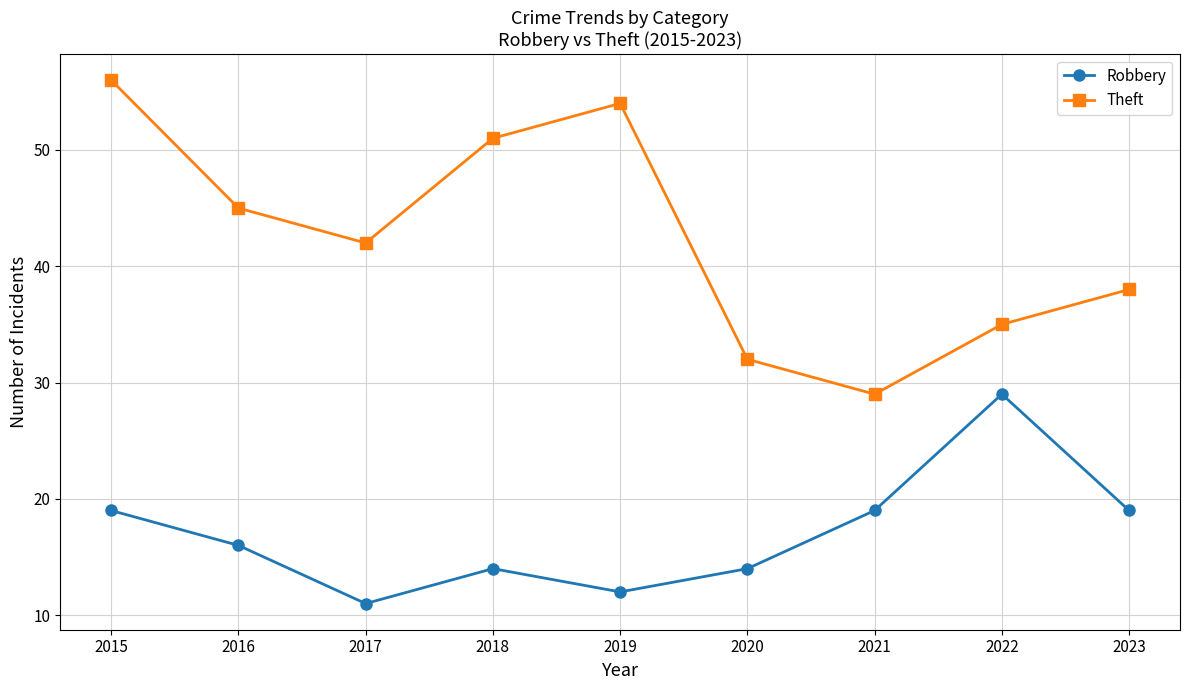

At which category is the sum across all series the highest?

2015